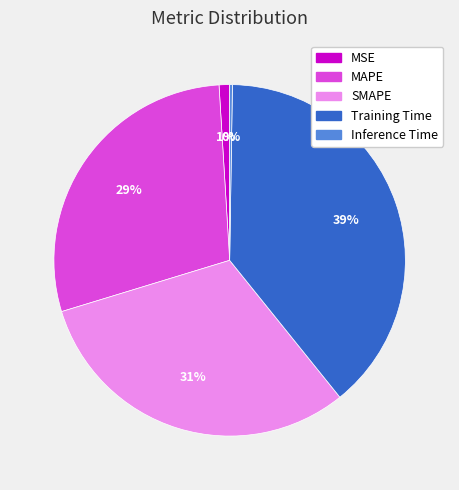

Between Training Time and SMAPE, which is larger?

Training Time